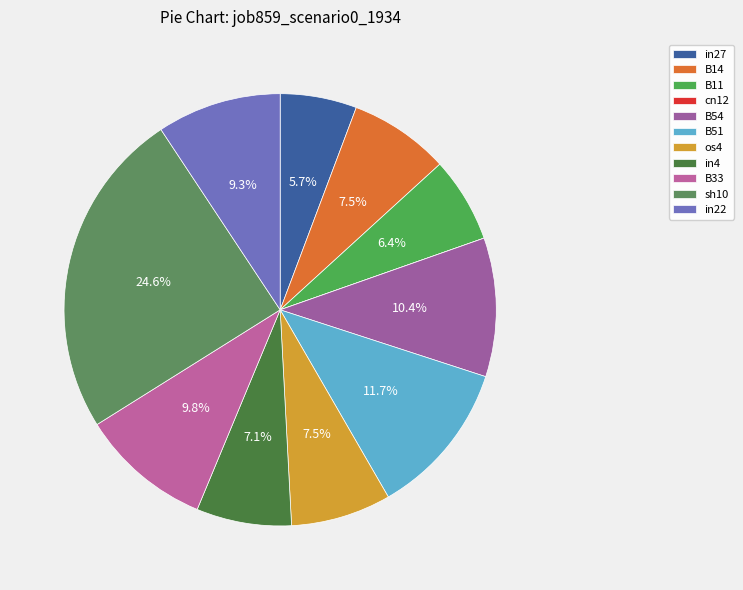

What portion of the pie excludes in4?

92.9%